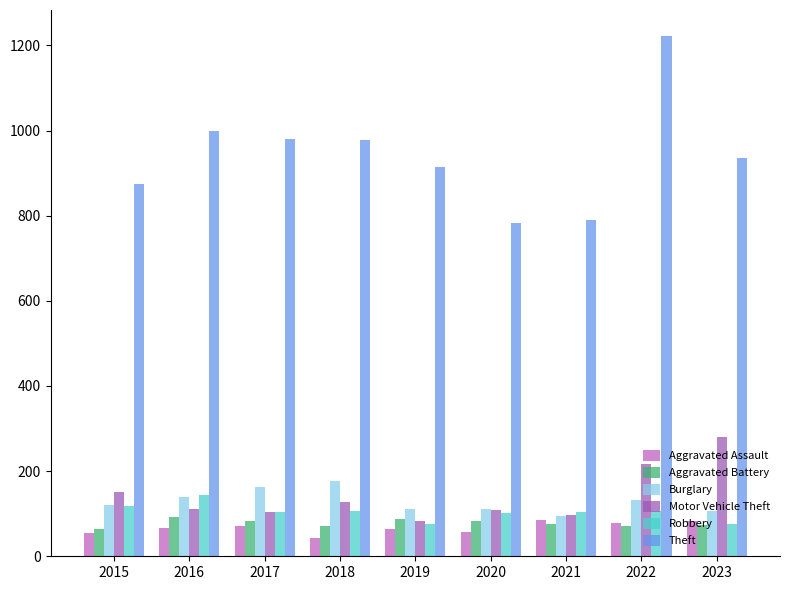

At which label does Burglary reach its peak?

2018